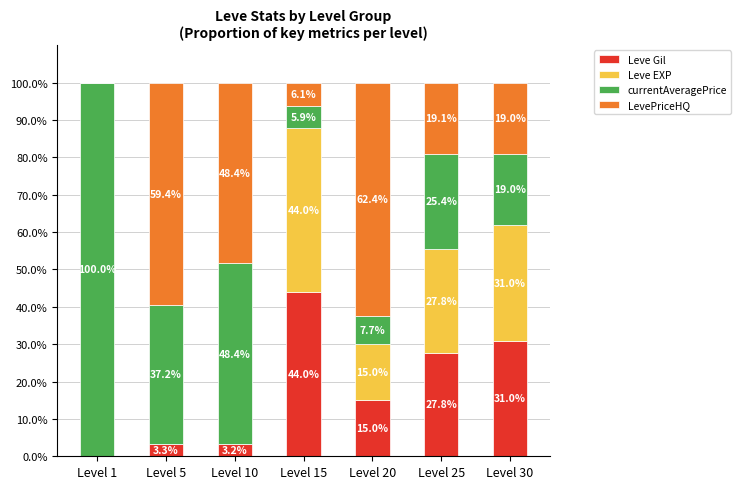

What is the total value across all series at Level 10?

100.0